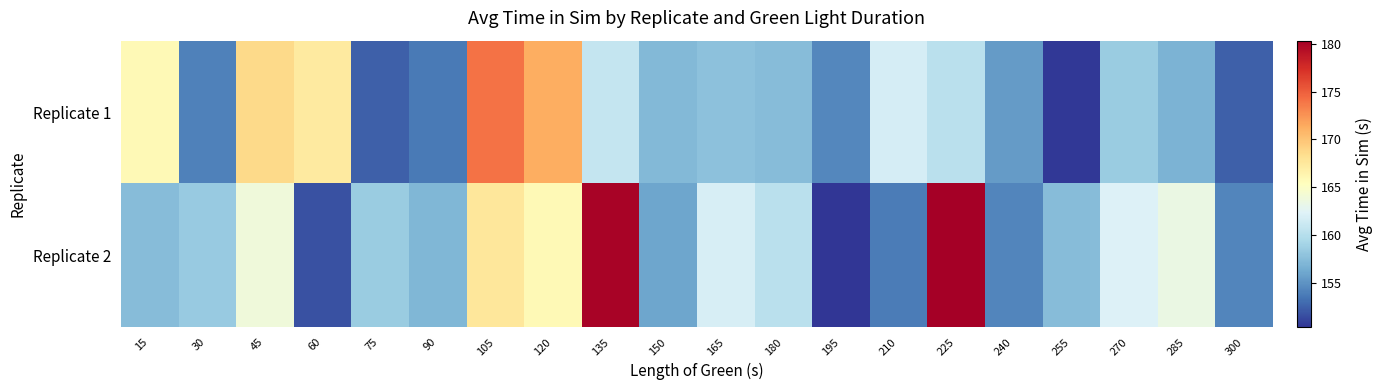

What is the maximum value shown in the chart?

180.3